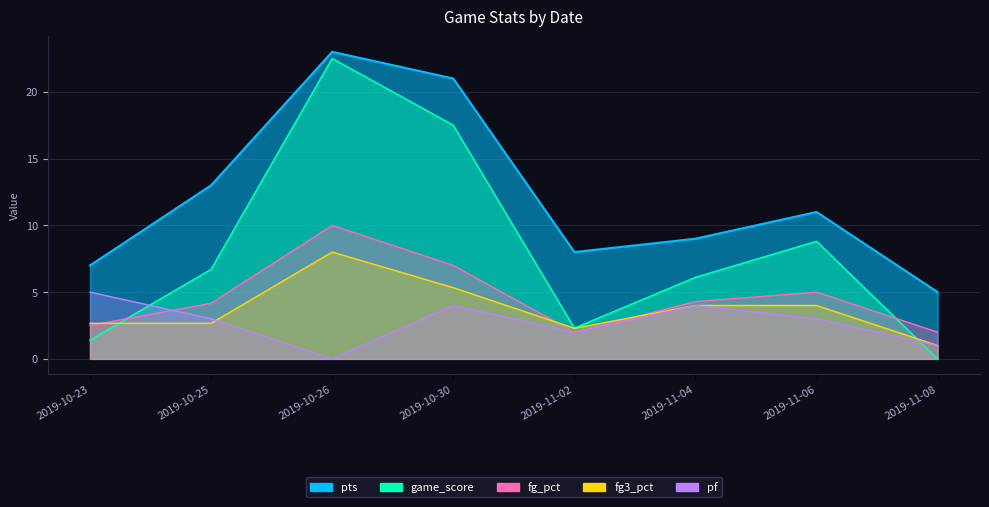

Which category has the lowest value in the pts series?

2019-11-08